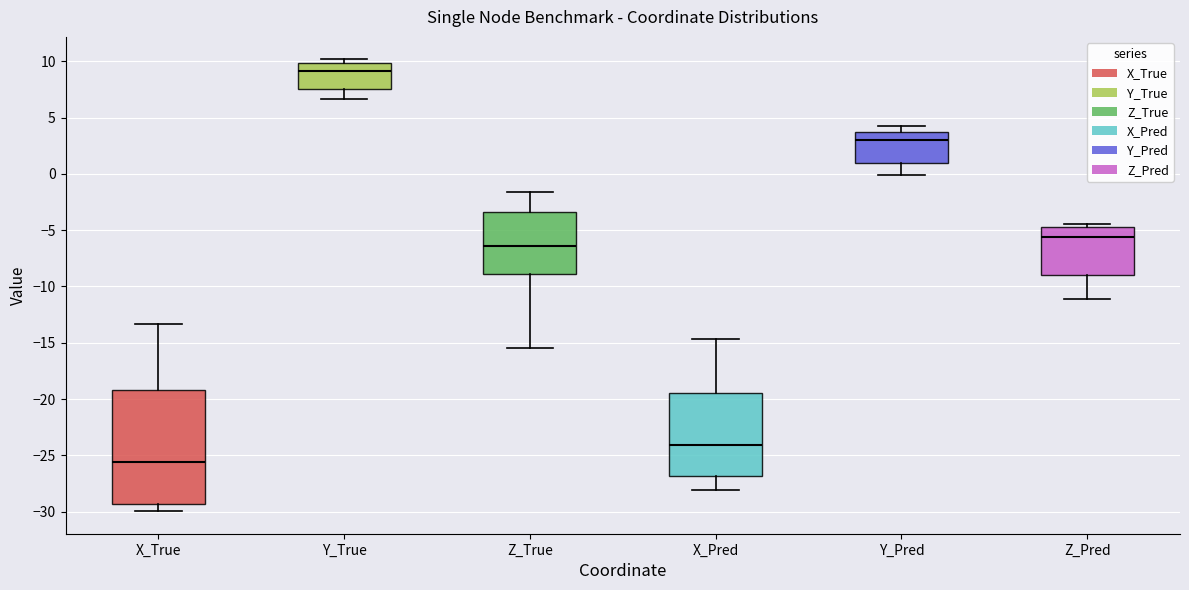

Reading left to right, transcribe this box plot: for each box, give where its median line is, the range the box spans, and where its two whiskers end, as read against the y-axis. The values are not printed on the chart, so give them approximately, as read against the axis.

X_True: median -25.5, box -29.5 to -19.0, whiskers -30.0 to -13.5
Y_True: median 9.0, box 7.5 to 10.0, whiskers 6.5 to 10.0 (just above the box's upper edge)
Z_True: median -6.5, box -9.0 to -3.5, whiskers -15.5 to -1.5
X_Pred: median -24.0, box -27.0 to -19.5, whiskers -28.0 to -14.5
Y_Pred: median 3.0, box 1.0 to 3.5, whiskers 0.0 to 4.5
Z_Pred: median -5.5, box -9.0 to -4.5, whiskers -11.0 to -4.5 (just above the box's upper edge)